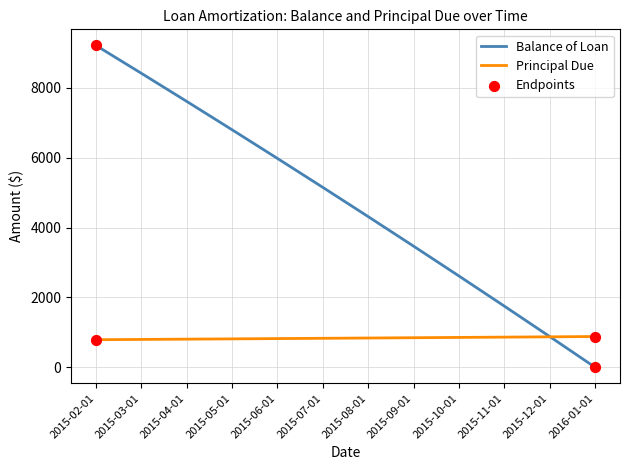

What is the difference between the highest and lowest values at 2015-04-01?

6806.5